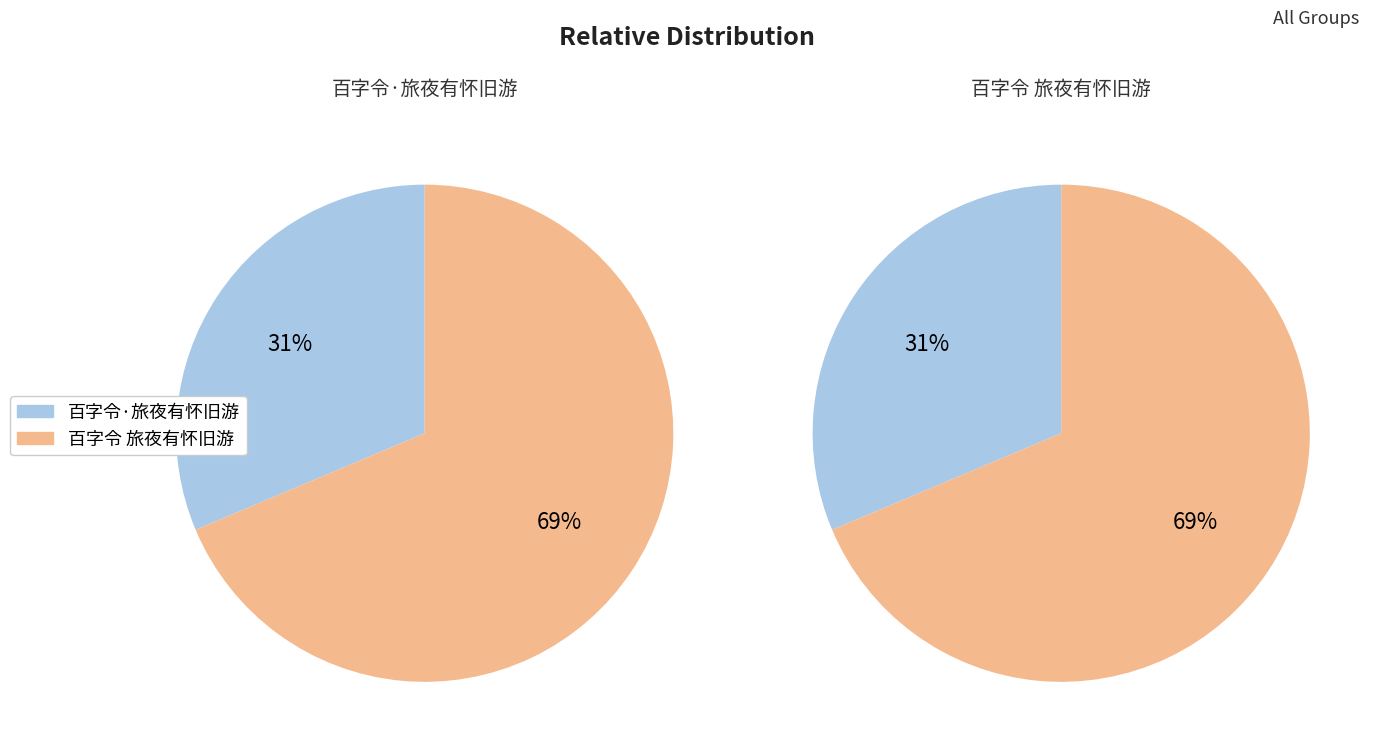

What is the majority slice?

百字令 旅夜有怀旧游